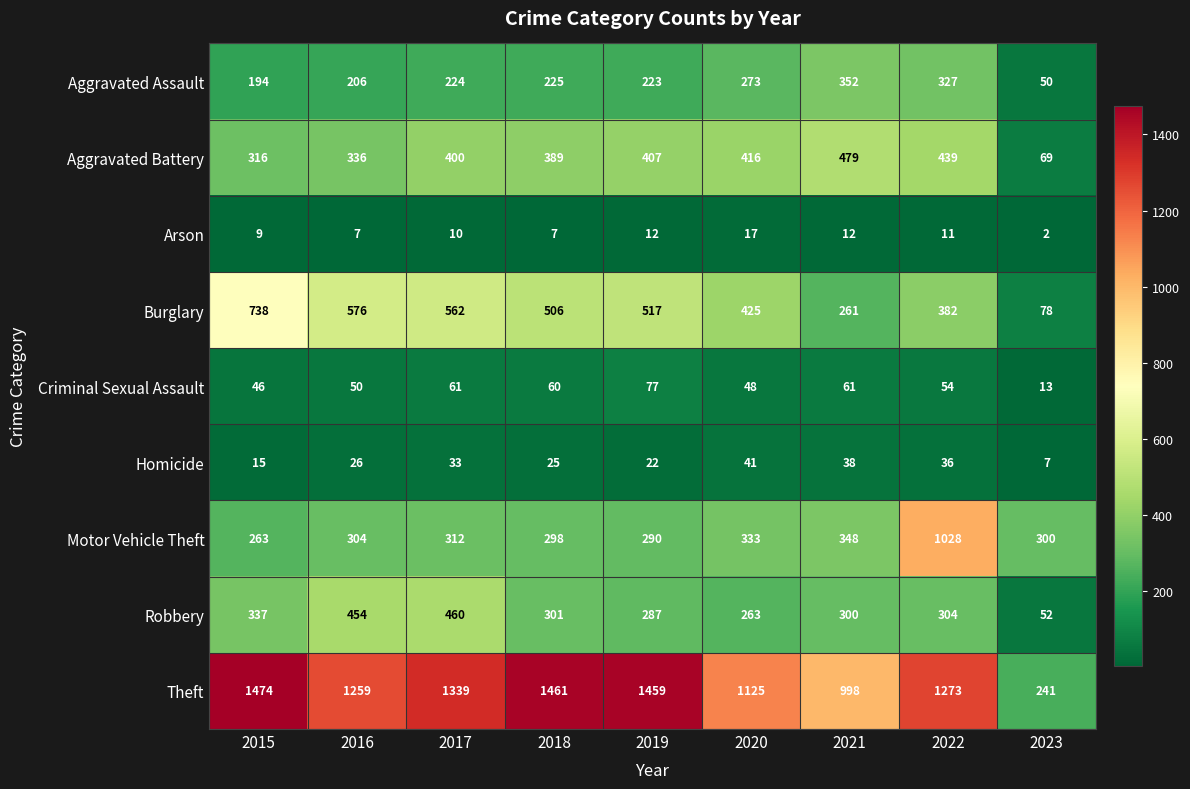

What is the spread (max minus min) of values at 2022?

1262